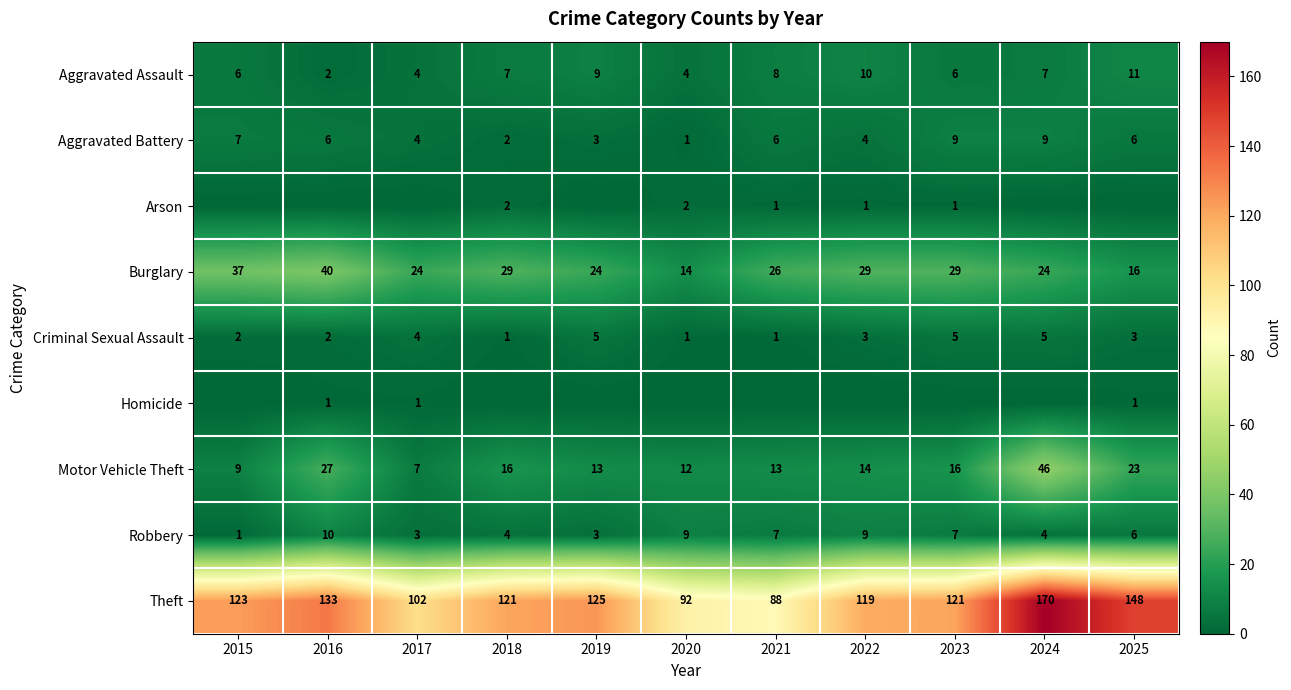

Which category has the lowest value in the Robbery series?

2015